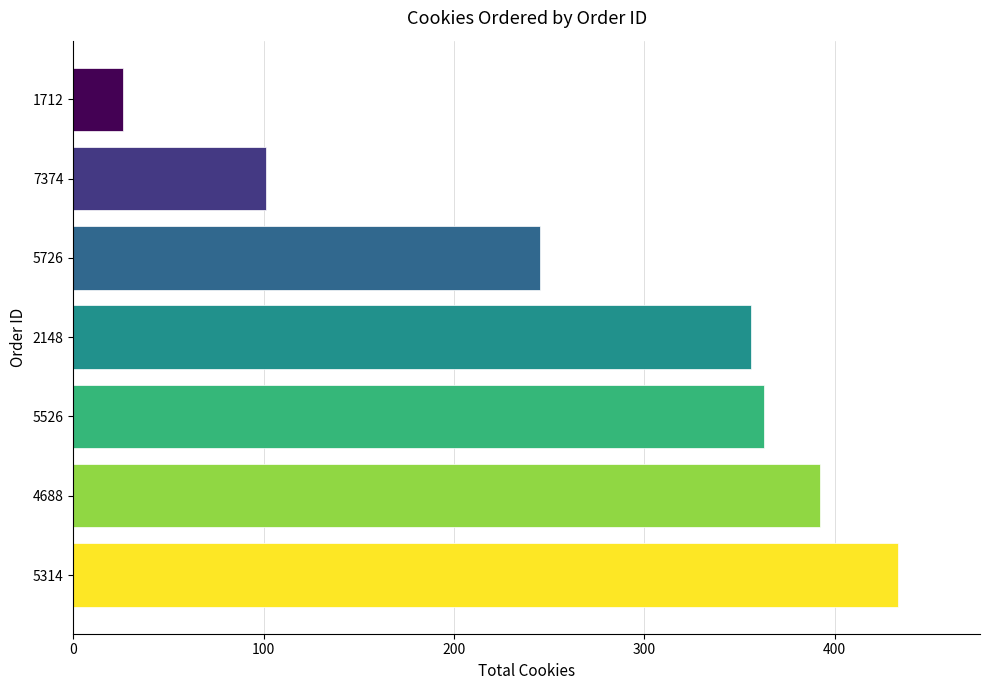

What is the ratio of the value at 5726 to the value at 1712?

9.4